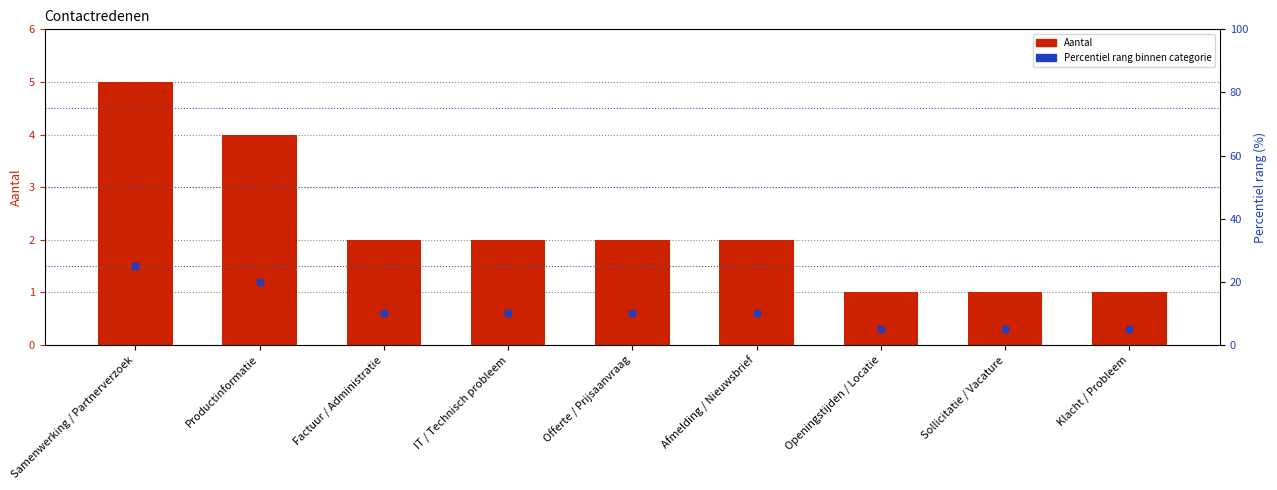

True or false: Percentiel rang binnen categorie has a value of 10 at Offerte / Prijsaanvraag.

True